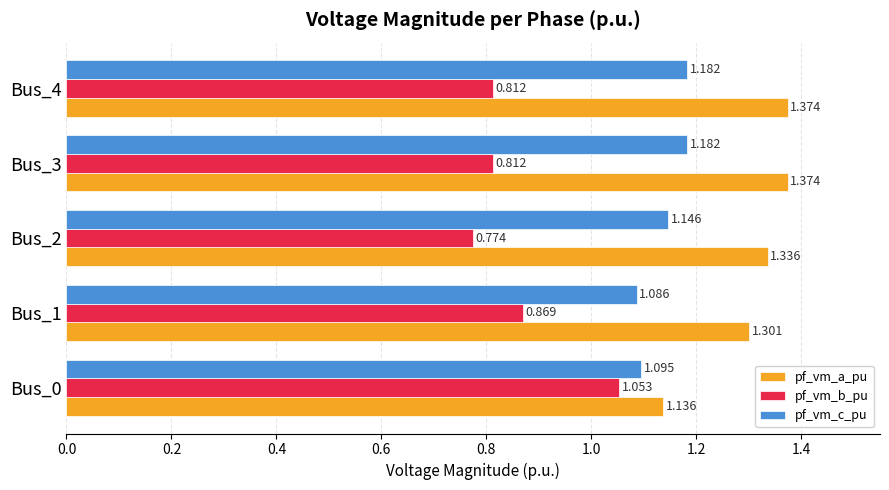

Which series has the largest total across all categories?

pf_vm_a_pu